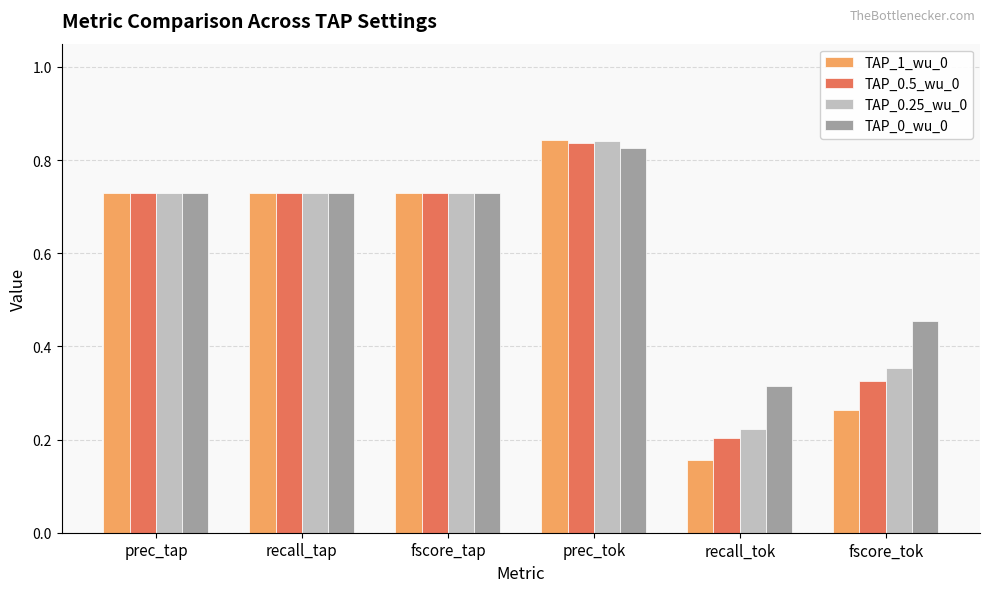

True or false: TAP_1_wu_0 has a value of 0.4 at fscore_tap.

False